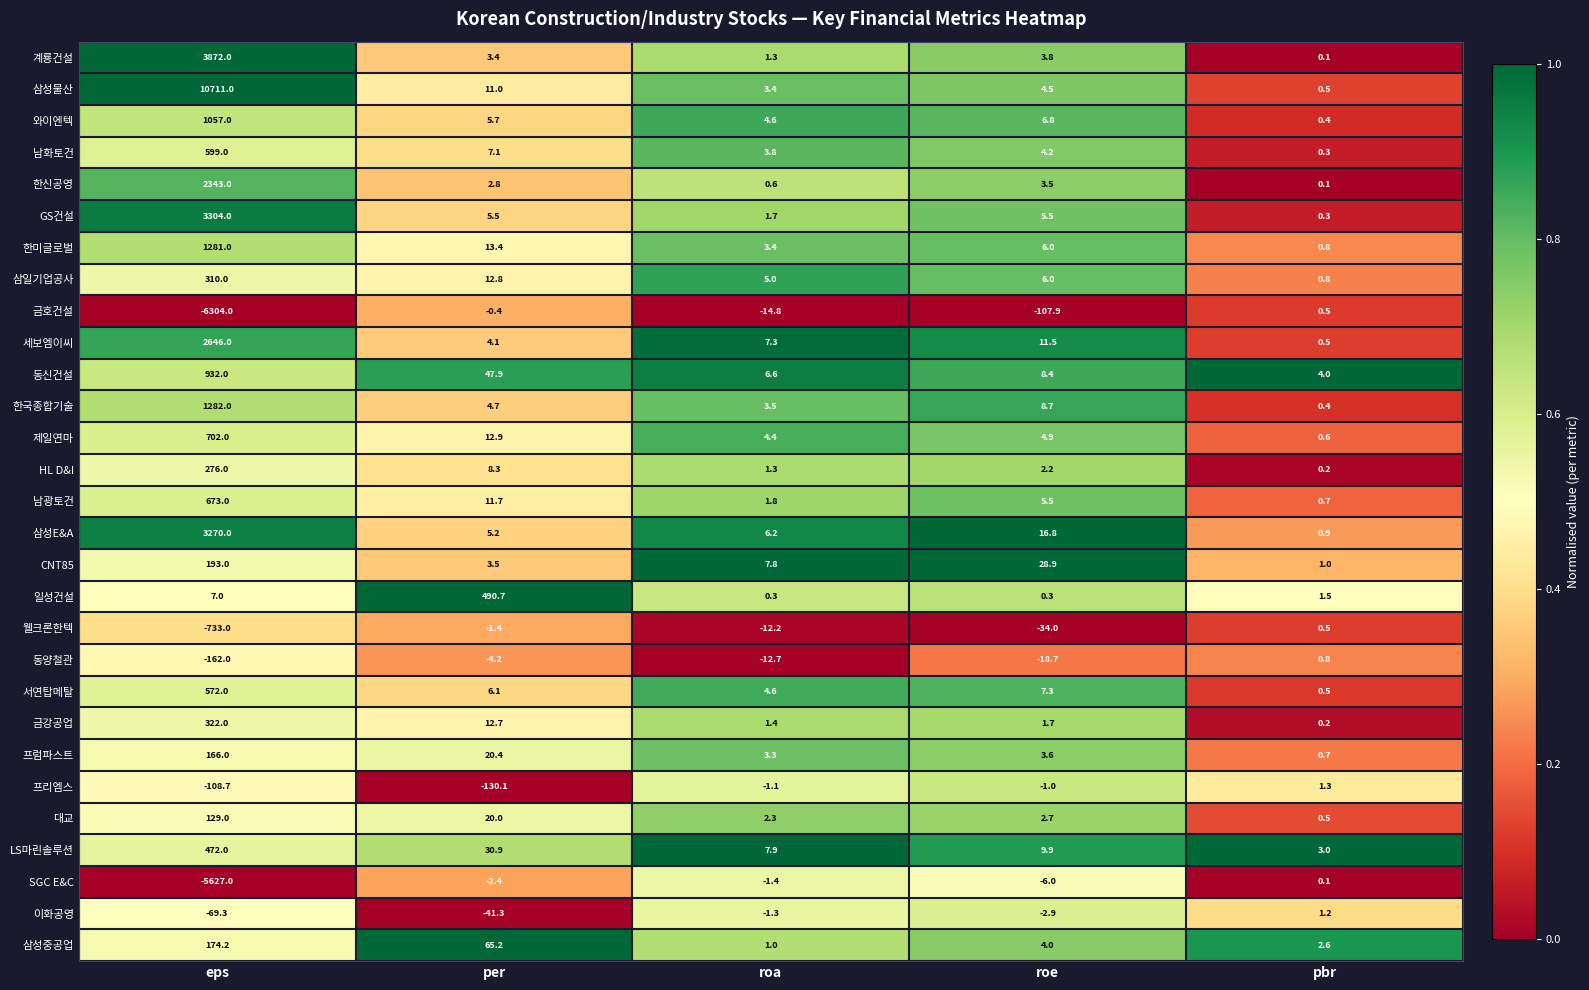

At per, list the series in order from largest to smallest.

일성건설, 삼성중공업, 동신건설, LS마린솔루션, 프럼파스트, 대교, 한미글로벌, 제일연마, 삼일기업공사, 금강공업, 남광토건, 삼성물산, HL D&I, 남화토건, 서연탑메탈, 와이엔텍, GS건설, 삼성E&A, 한국종합기술, 세보엠이씨, CNT85, 계룡건설, 한신공영, 금호건설, 웰크론한텍, SGC E&C, 동양철관, 이화공영, 프리엠스